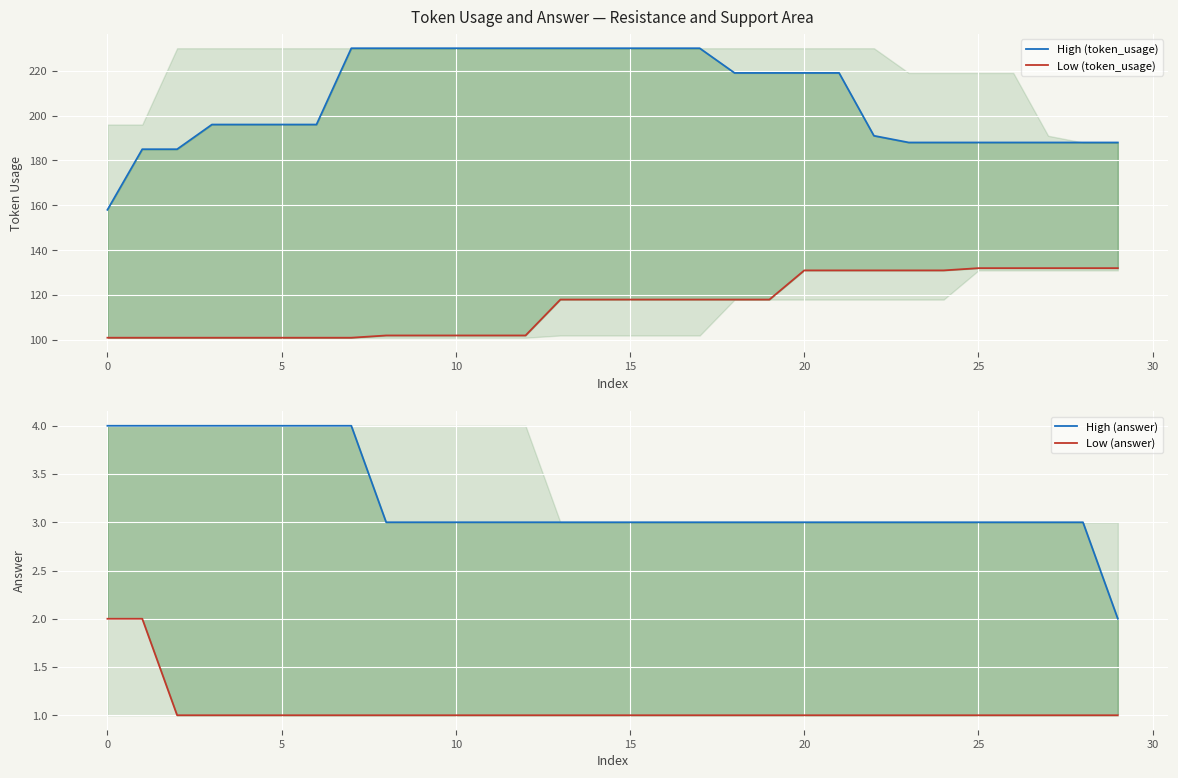

Which series has the largest range (max minus min)?

High (token_usage)